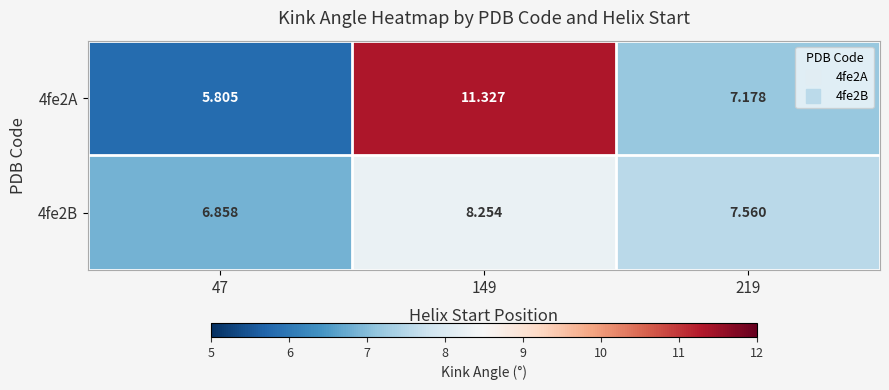

Which series has the largest total across all categories?

4fe2A